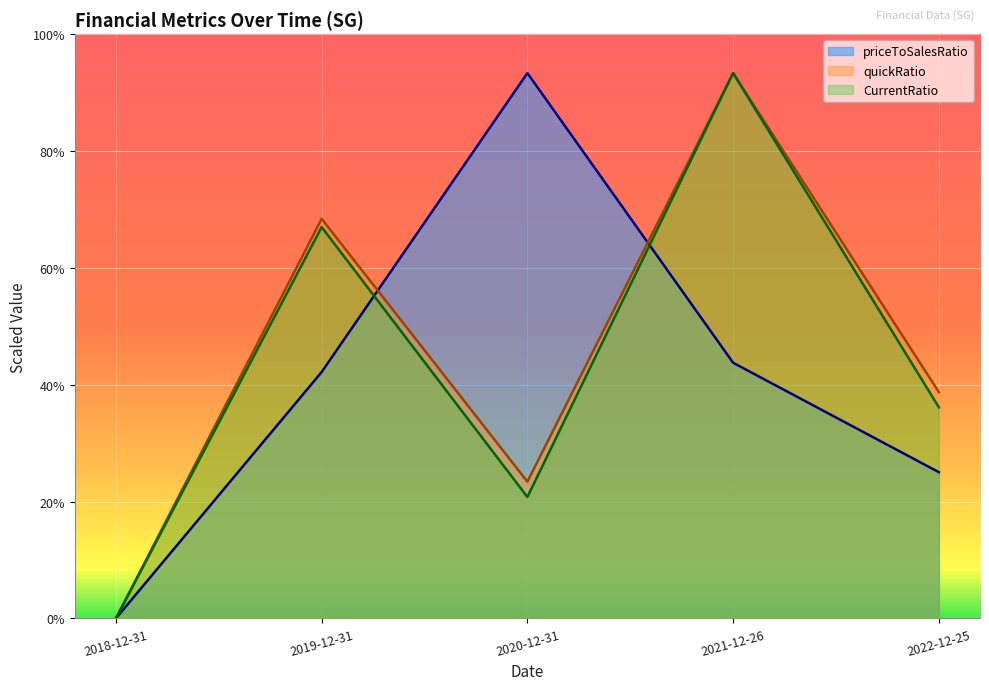

What is the label of the 5th point from the right?

2018-12-31